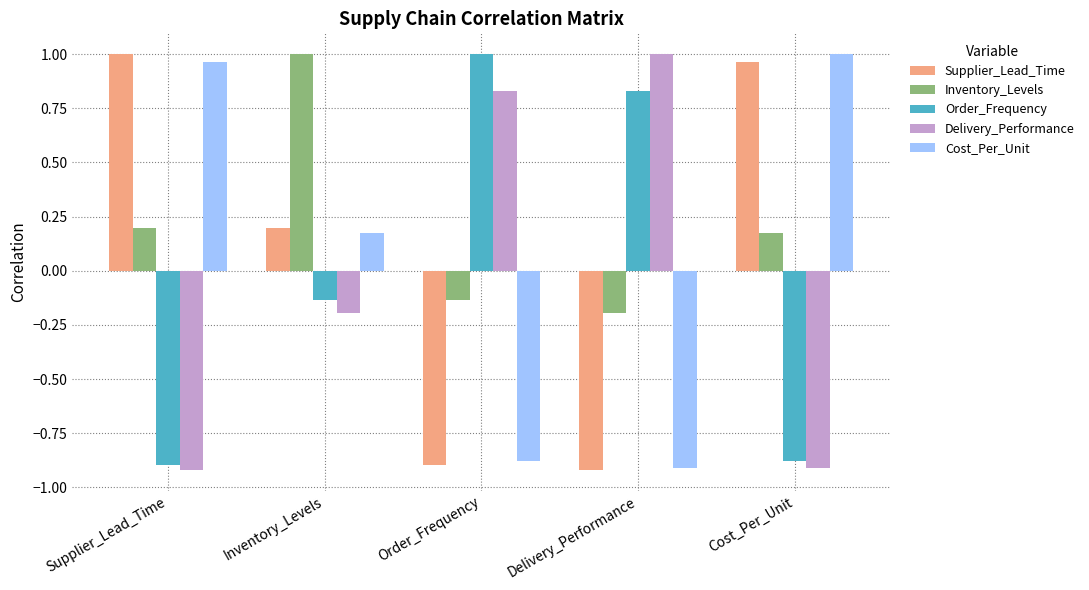

Rank the categories by Supplier_Lead_Time value from lowest to highest.

Delivery_Performance, Order_Frequency, Inventory_Levels, Cost_Per_Unit, Supplier_Lead_Time